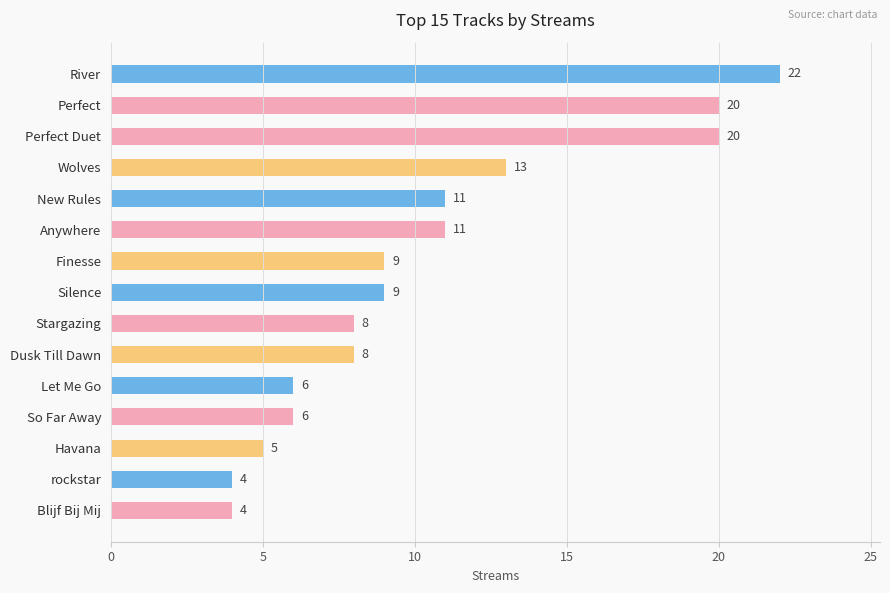

Count the number of categories in the chart.

15